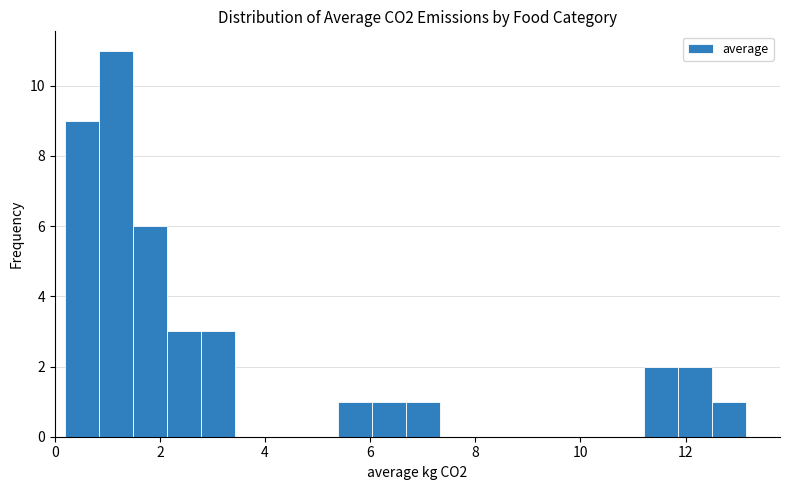

Around what value on the x-axis is the tallest bar? Give the approximate position of its centre, as read against the axis.

1.2